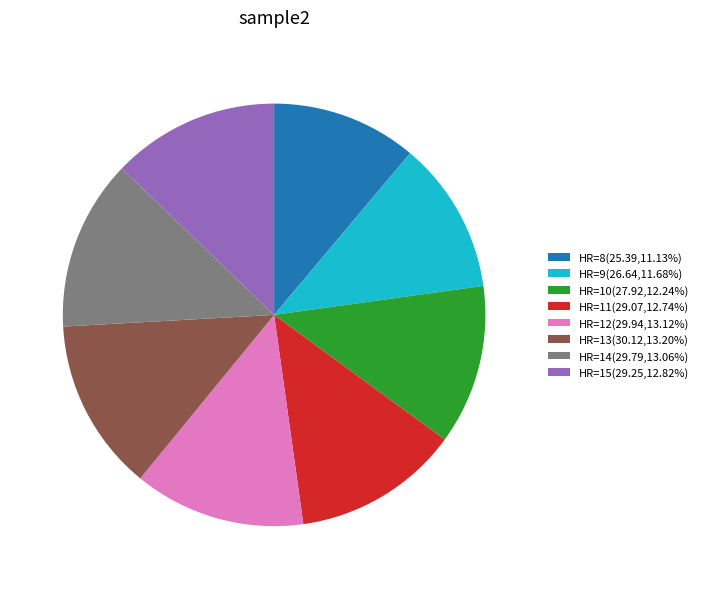

Combined, do HR=14(29.79,13.06%) and HR=8(25.39,11.13%) account for over 50%?

No